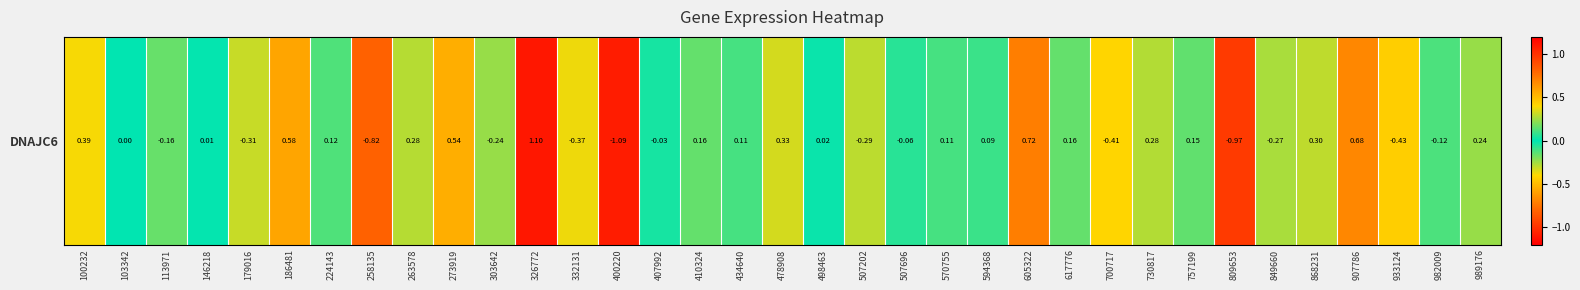

Reading left to right, extract all data points from this chart.

0.4	0.0	-0.2	0.0	-0.3	0.6	0.1	-0.8	0.3	0.5	-0.2	1.1	-0.4	-1.1	-0.0	0.2	0.1	0.3	0.0	-0.3	-0.1	0.1	0.1	0.7	0.2	-0.4	0.3	0.2	-1.0	-0.3	0.3	0.7	-0.4	-0.1	0.2